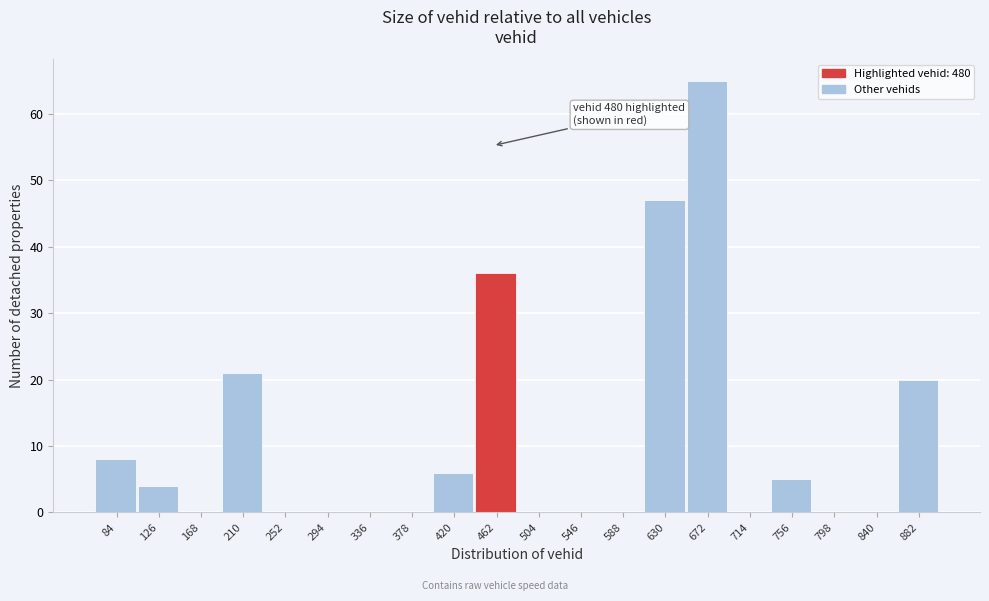

Reading left to right, extract all data points from this chart.

84=8	126=4	168=0	210=21	252=0	294=0	336=0	378=0	420=6	462=36	504=0	546=0	588=0	630=47	672=65	714=0	756=5	798=0	840=0	882=20